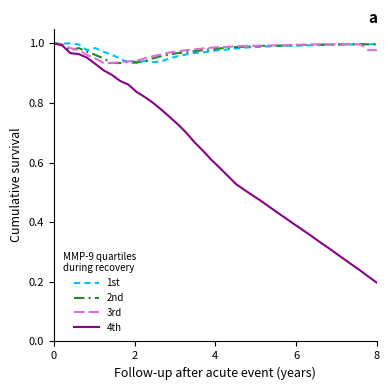

Which series has the widest spread of values?

4th